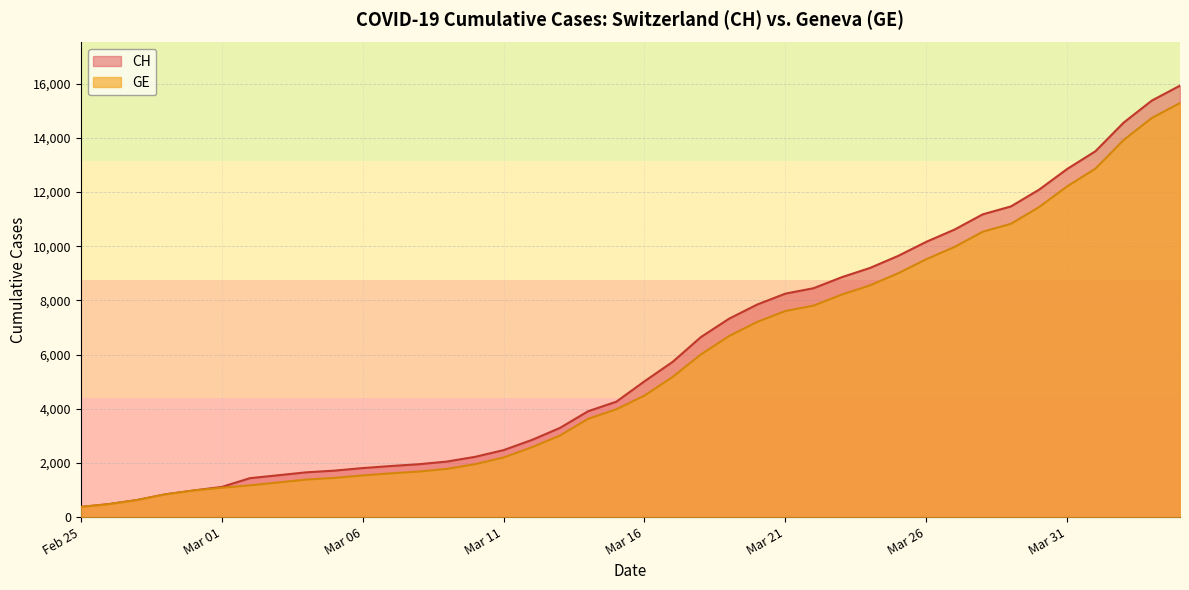

True or false: CH has a value of 10162 at Mar 26.

True